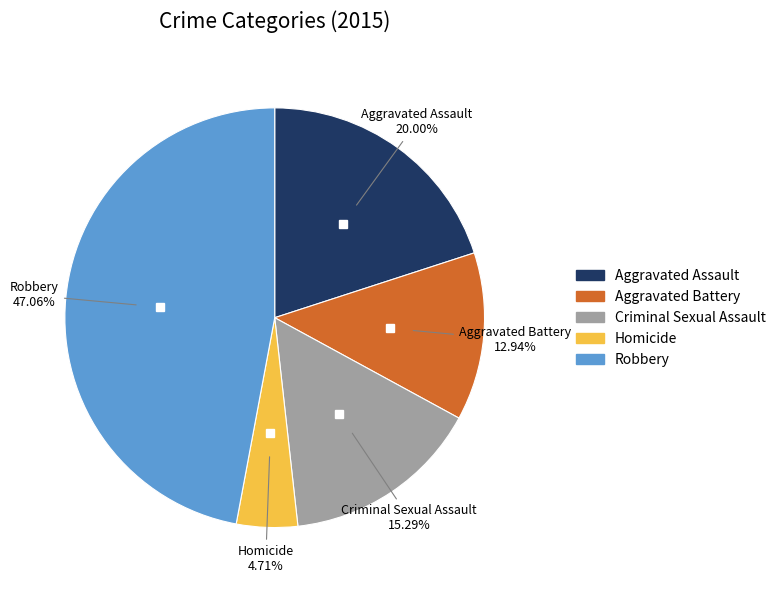

Is Aggravated Assault the majority of the pie?

No